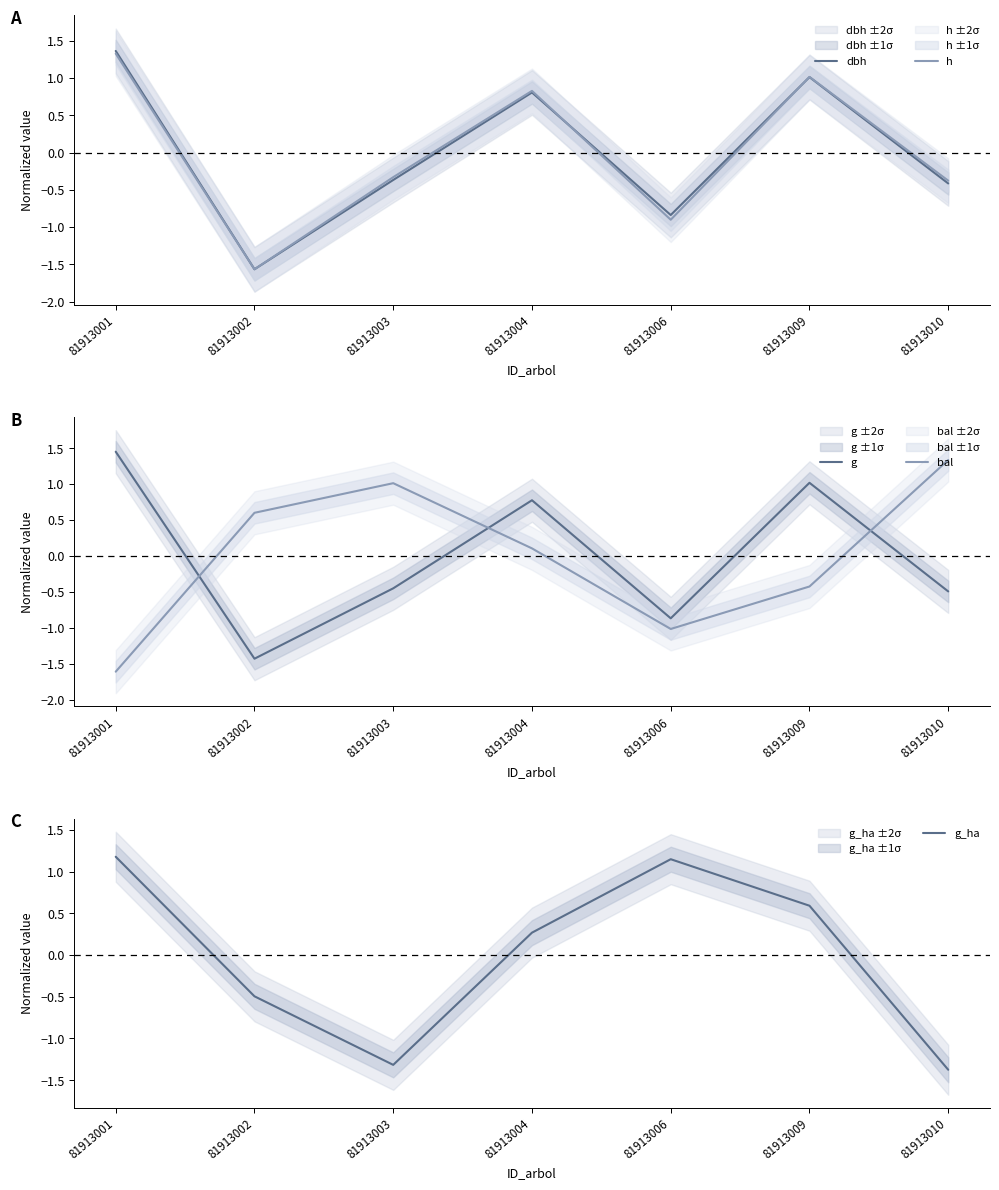

True or false: h has a value of 1.3 at 81913001.

True